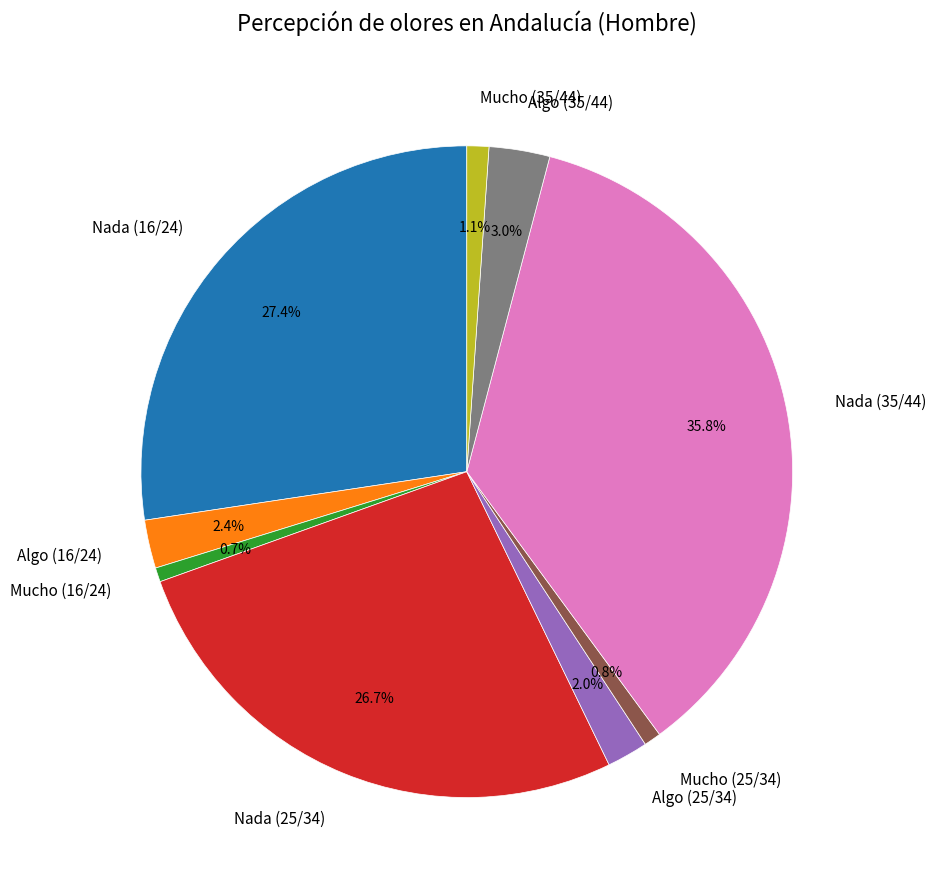

What is the ratio of the value at Nada (25/34) to the value at Nada (16/24)?

1.0